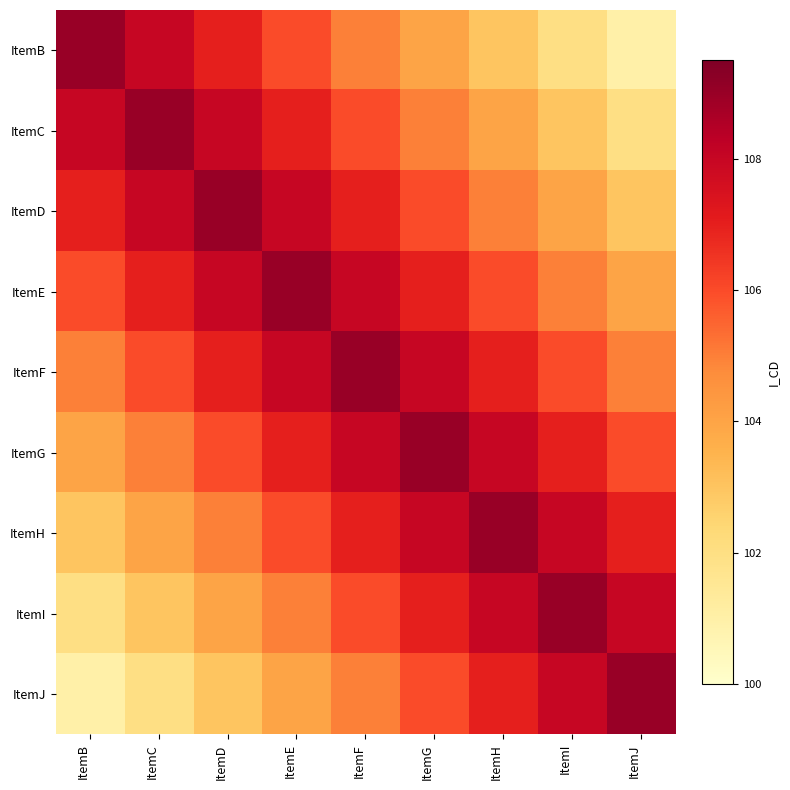

Reading right to left, extract all data points from this chart.

ItemB: ItemJ=101.0	ItemI=102.0	ItemH=103.0	ItemG=104.0	ItemF=105.0	ItemE=106.0	ItemD=107.0	ItemC=108.0	ItemB=109.0
ItemC: ItemJ=102.0	ItemI=103.0	ItemH=104.0	ItemG=105.0	ItemF=106.0	ItemE=107.0	ItemD=108.0	ItemC=109.0	ItemB=108.0
ItemD: ItemJ=103.0	ItemI=104.0	ItemH=105.0	ItemG=106.0	ItemF=107.0	ItemE=108.0	ItemD=109.0	ItemC=108.0	ItemB=107.0
ItemE: ItemJ=104.0	ItemI=105.0	ItemH=106.0	ItemG=107.0	ItemF=108.0	ItemE=109.0	ItemD=108.0	ItemC=107.0	ItemB=106.0
ItemF: ItemJ=105.0	ItemI=106.0	ItemH=107.0	ItemG=108.0	ItemF=109.0	ItemE=108.0	ItemD=107.0	ItemC=106.0	ItemB=105.0
ItemG: ItemJ=106.0	ItemI=107.0	ItemH=108.0	ItemG=109.0	ItemF=108.0	ItemE=107.0	ItemD=106.0	ItemC=105.0	ItemB=104.0
ItemH: ItemJ=107.0	ItemI=108.0	ItemH=109.0	ItemG=108.0	ItemF=107.0	ItemE=106.0	ItemD=105.0	ItemC=104.0	ItemB=103.0
ItemI: ItemJ=108.0	ItemI=109.0	ItemH=108.0	ItemG=107.0	ItemF=106.0	ItemE=105.0	ItemD=104.0	ItemC=103.0	ItemB=102.0
ItemJ: ItemJ=109.0	ItemI=108.0	ItemH=107.0	ItemG=106.0	ItemF=105.0	ItemE=104.0	ItemD=103.0	ItemC=102.0	ItemB=101.0